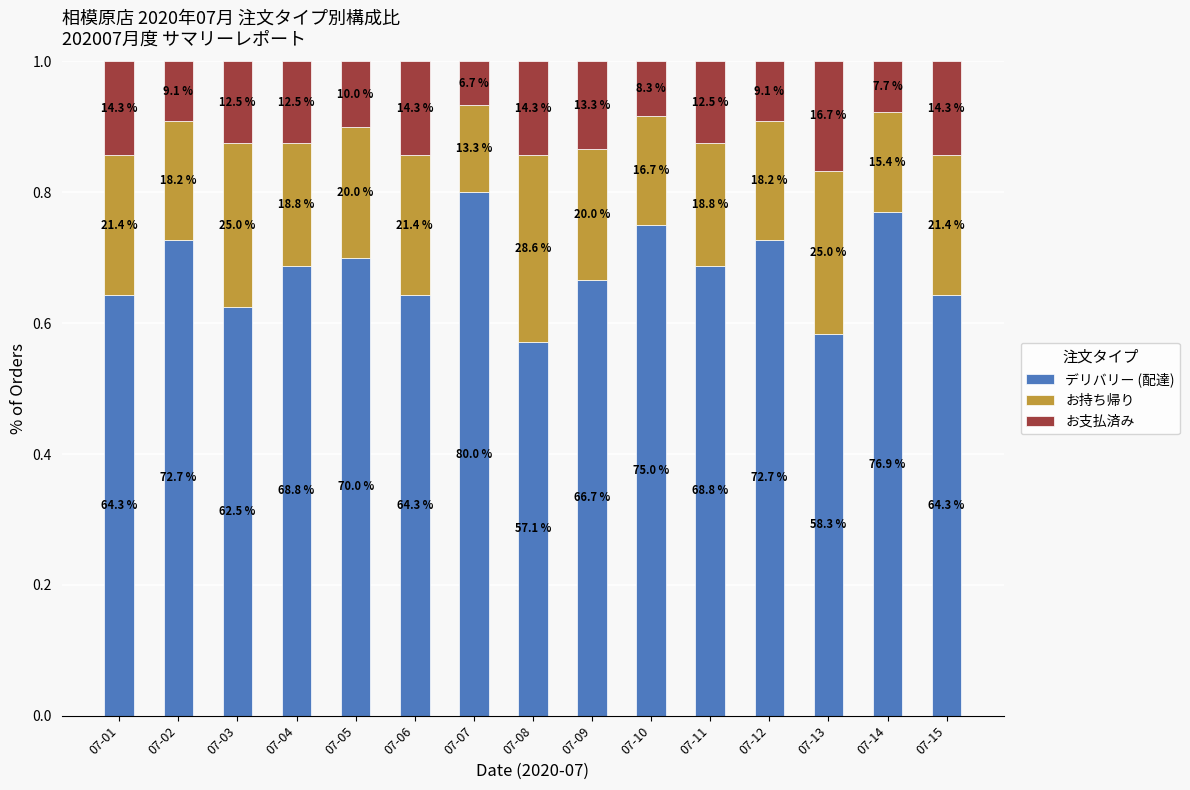

How many bars are there in total?

15